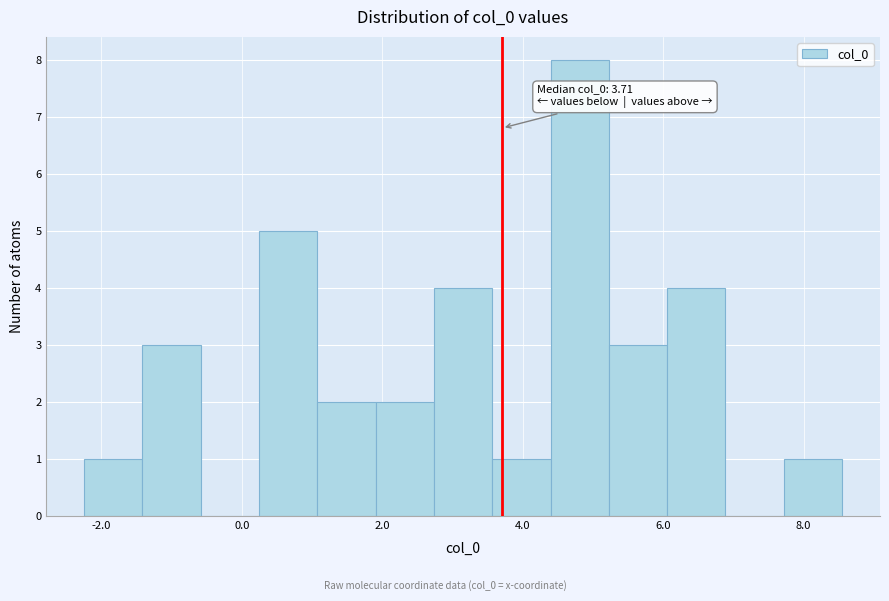

Which range on the x-axis has the tallest bar?

4.4 to 5.2